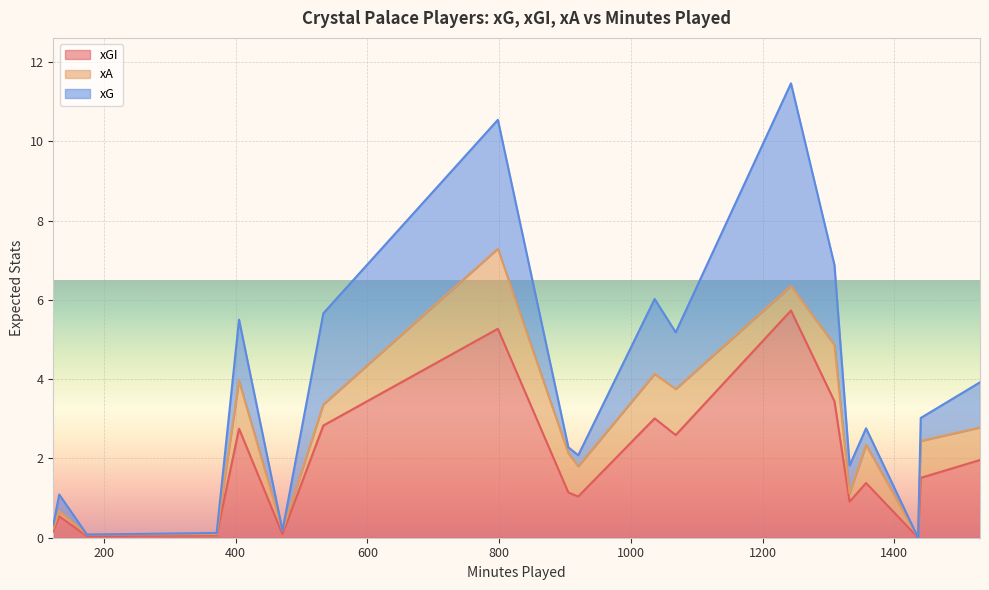

How many categories are shown in the chart?

19